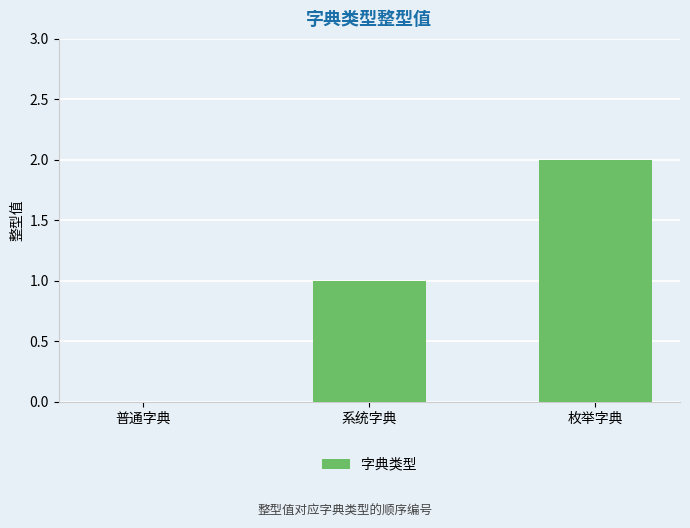

Reading left to right, transcribe all the data shown in this chart.

普通字典=0	系统字典=1	枚举字典=2